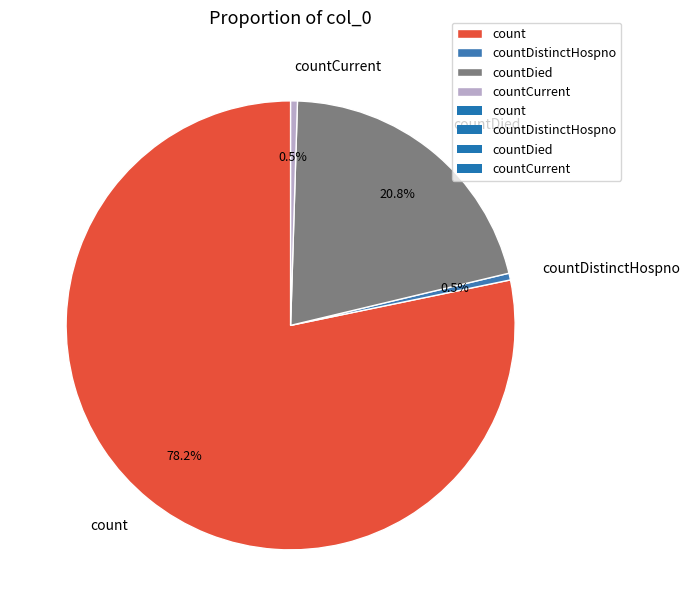

Which slice represents more than half of the pie?

count